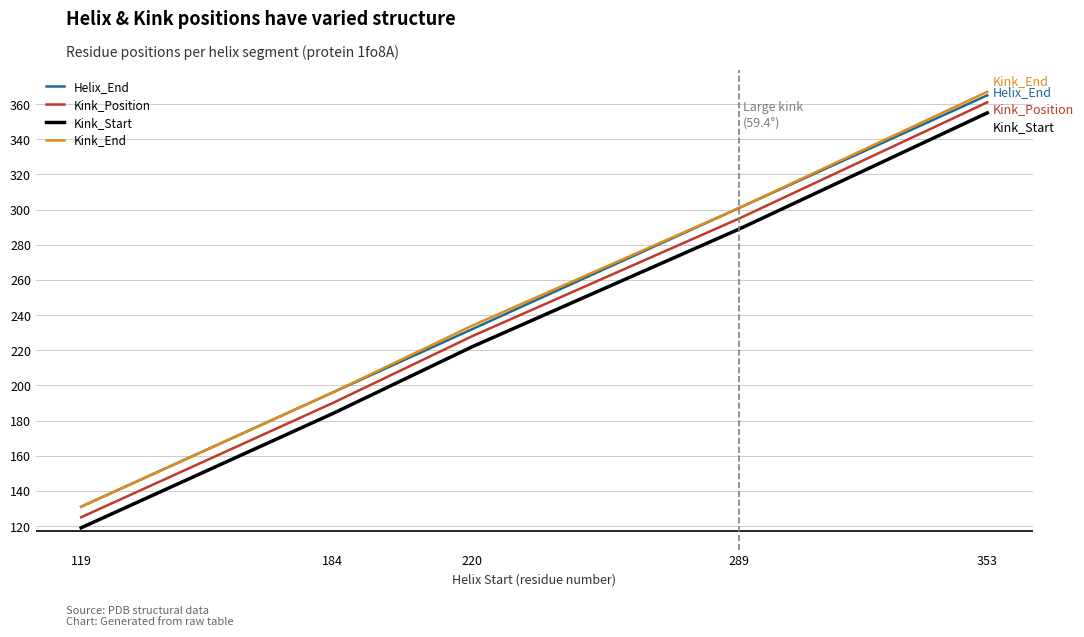

At which label does Kink_Position reach its minimum?

119